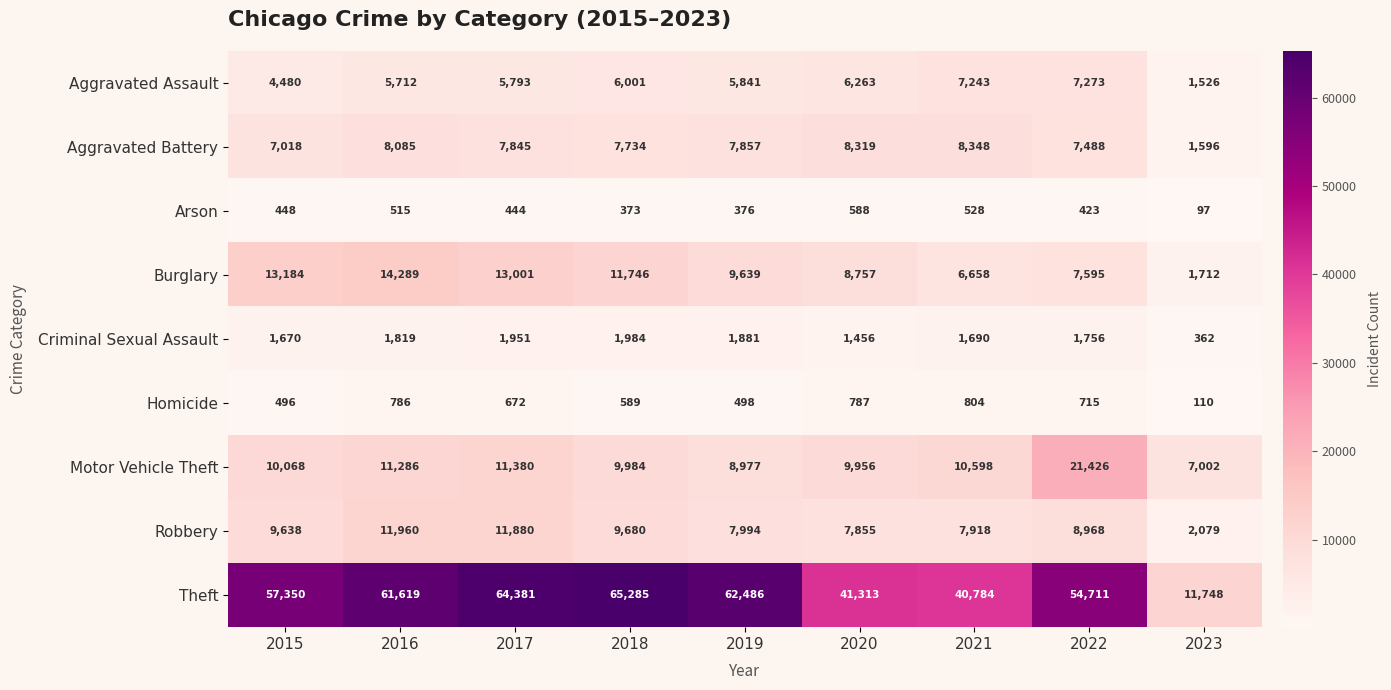

Rank the series by their maximum value, from lowest to highest.

Arson, Homicide, Criminal Sexual Assault, Aggravated Assault, Aggravated Battery, Robbery, Burglary, Motor Vehicle Theft, Theft